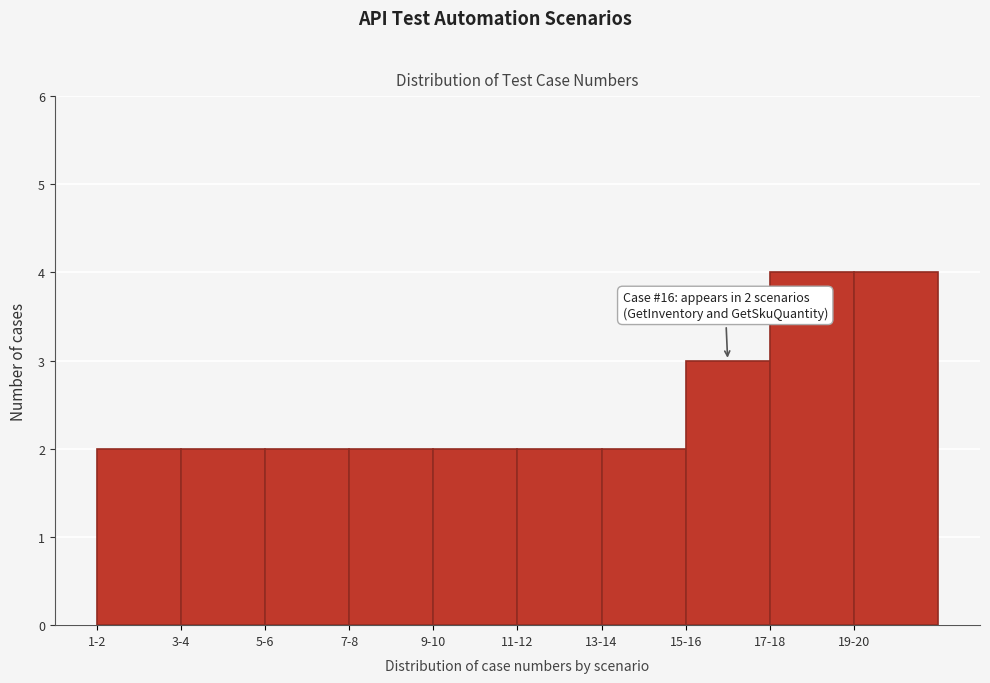

Reading left to right, list all the values displayed in this chart.

1-2=2	3-4=2	5-6=2	7-8=2	9-10=2	11-12=2	13-14=2	15-16=3	17-18=4	19-20=4